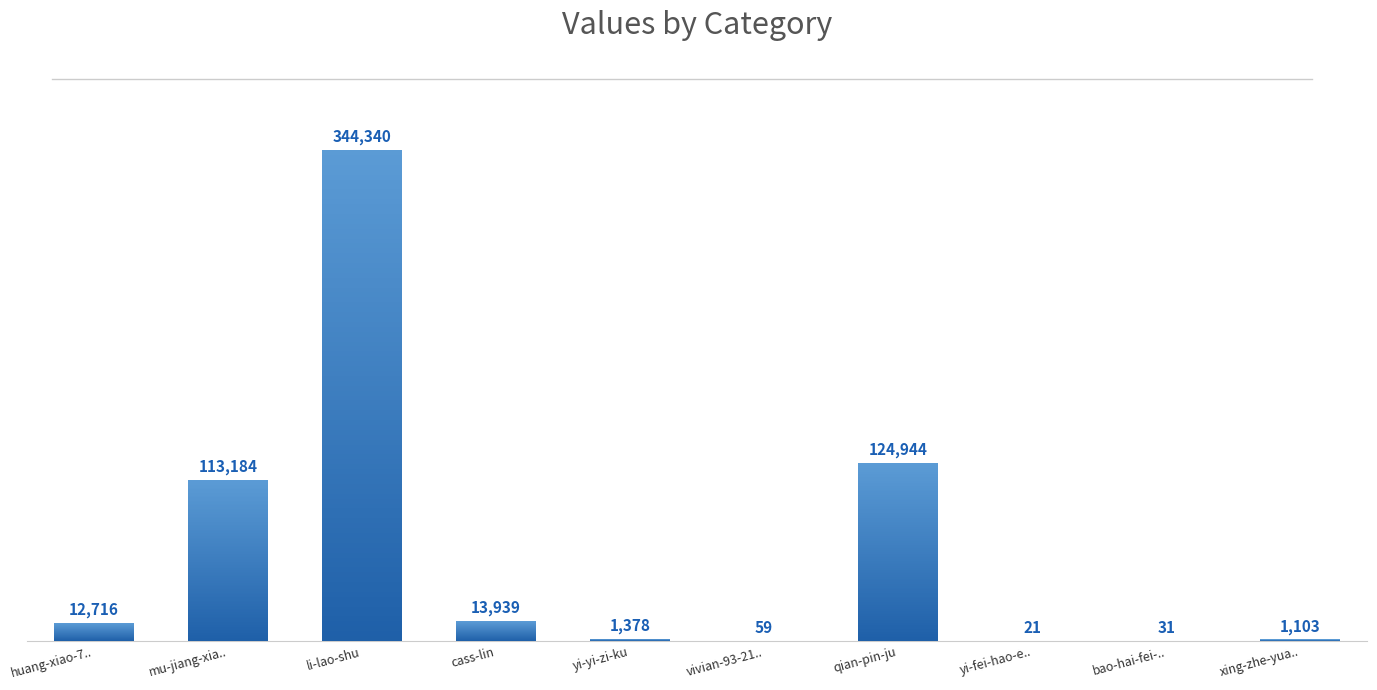

What is the smallest value displayed?

21